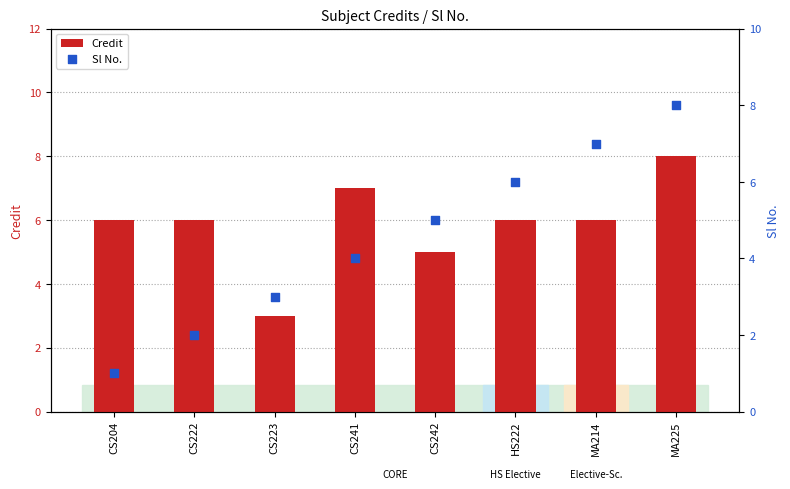

Is the value of Sl No. at MA225 greater than the value of Credit at CS242?

Yes